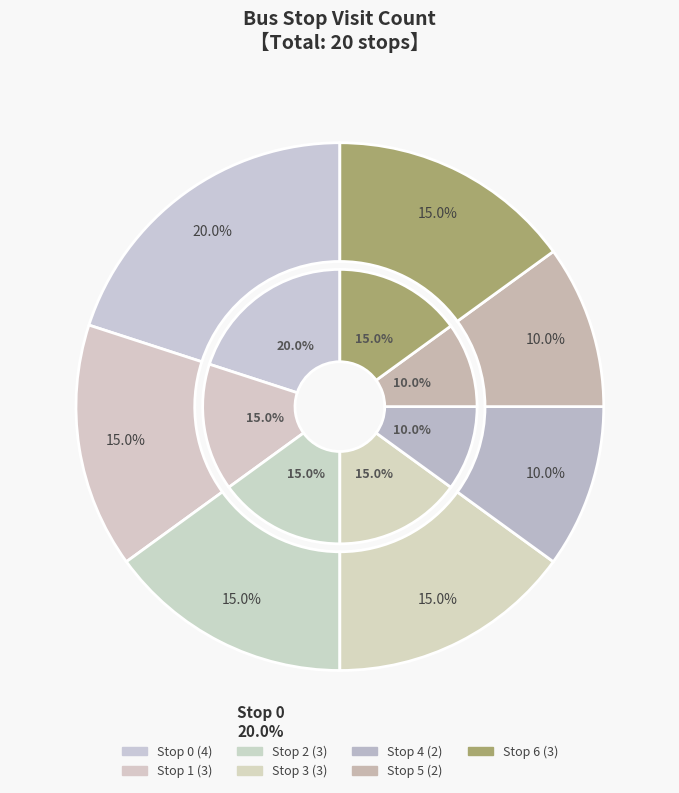

What percentage is the Stop 0 slice, to the nearest percent?

20%